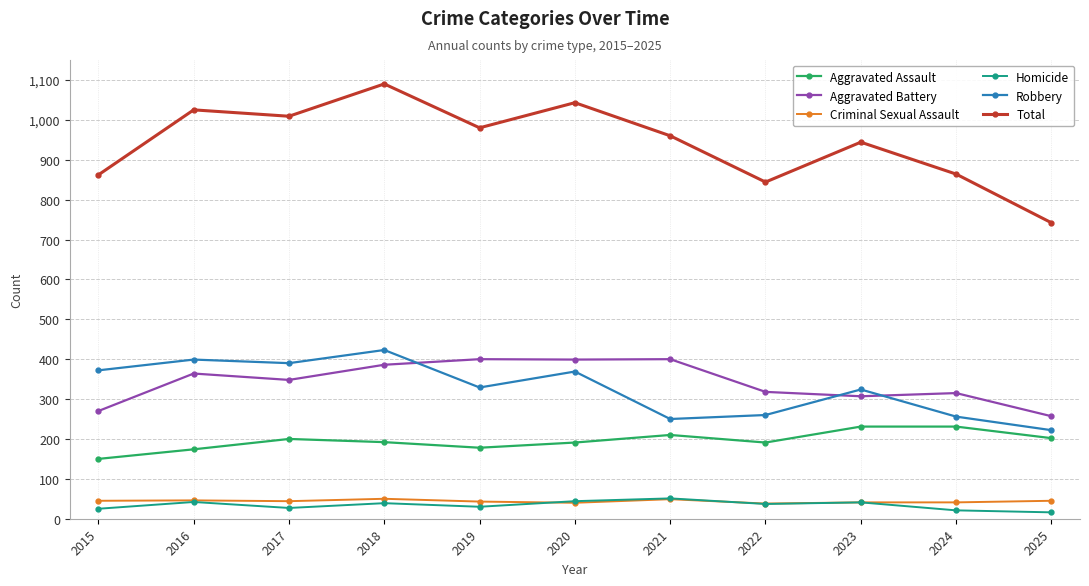

Where does the Aggravated Battery series first go above 348?

2016